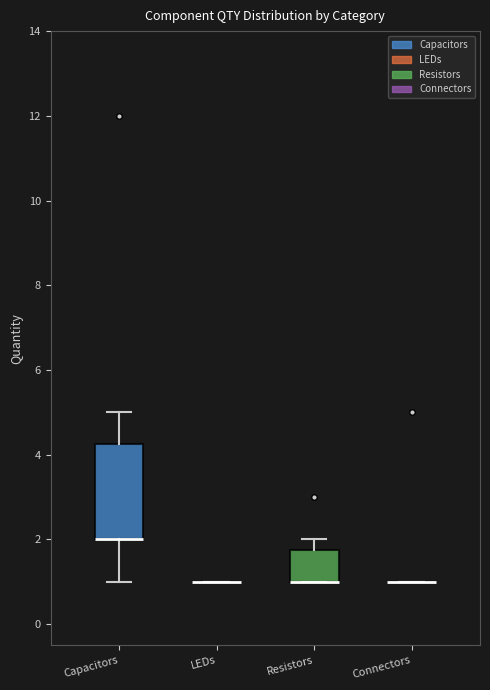

Where does the upper whisker of the box for Resistors end on the y-axis? The values are not printed on the chart, so give them approximately, as read against the axis.

2.0